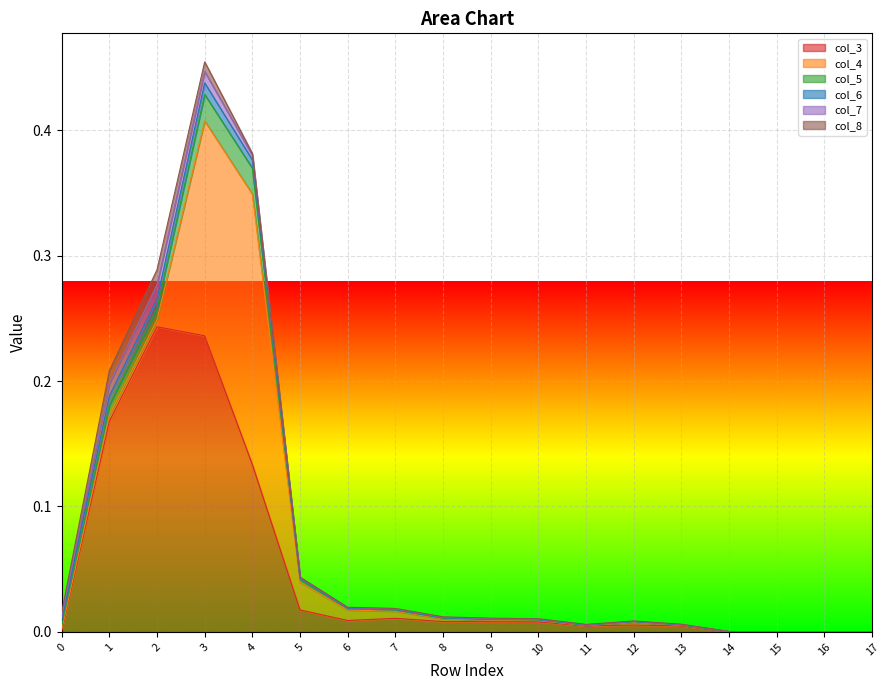

How many categories are shown in the chart?

18